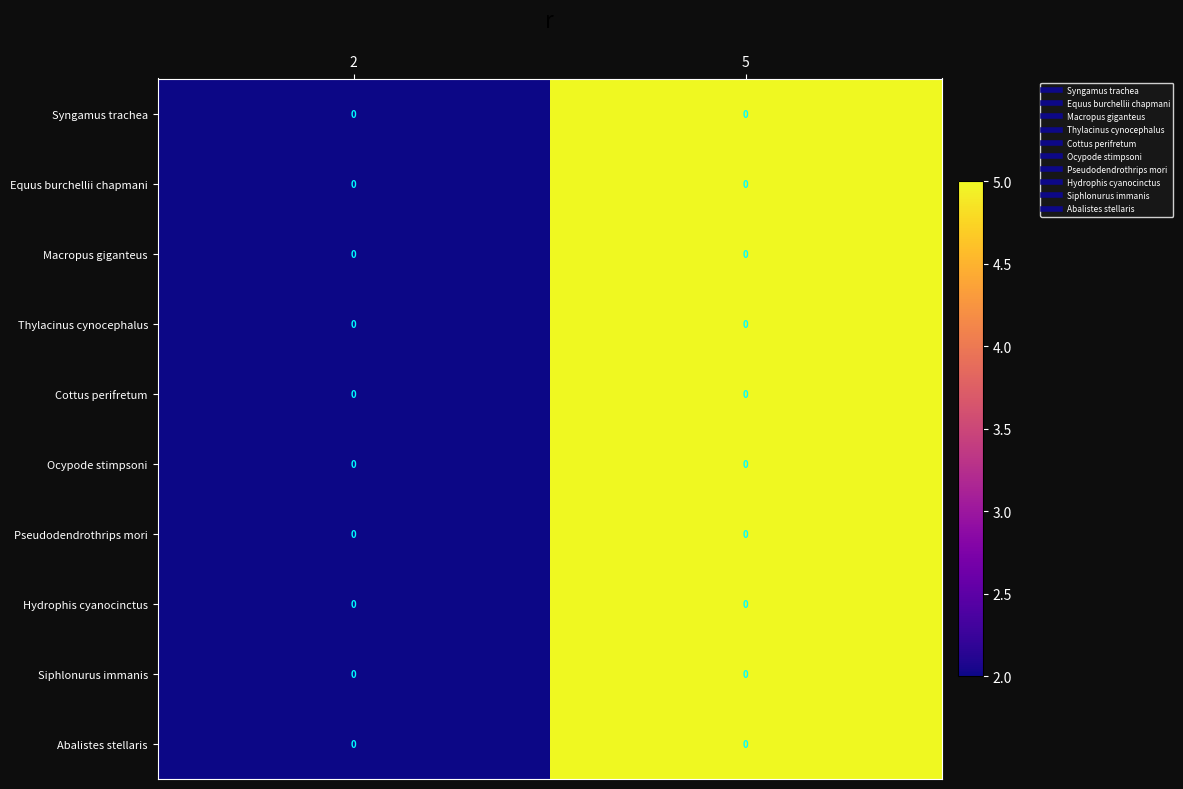

Is it true that Cottus perifretum equals 5 at 5?

True